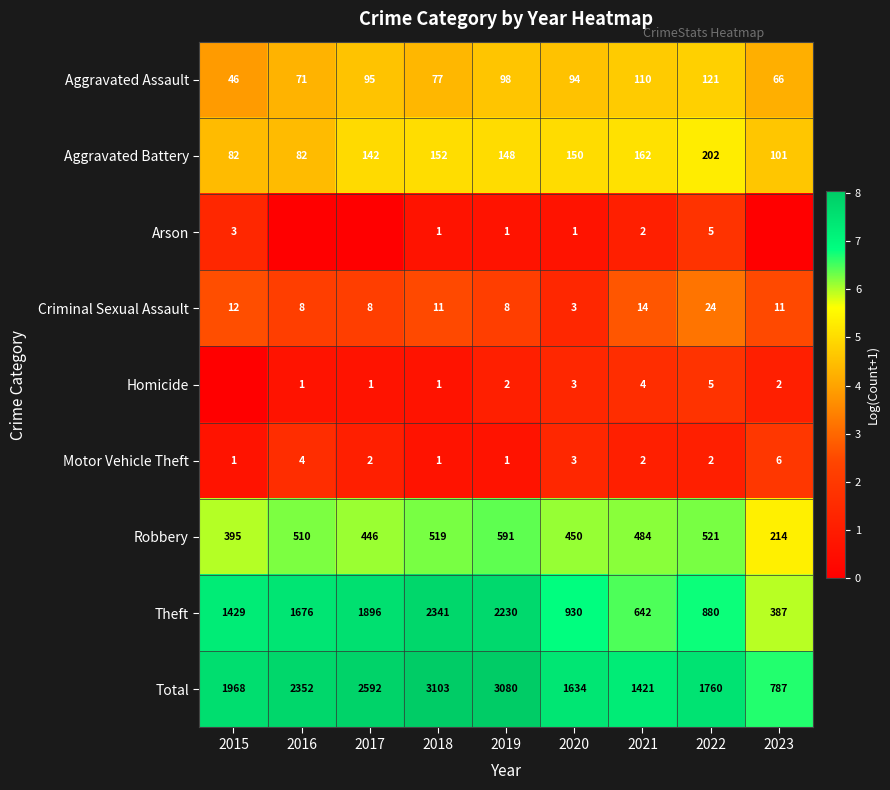

What is the spread (max minus min) of values at 2017?

7.9